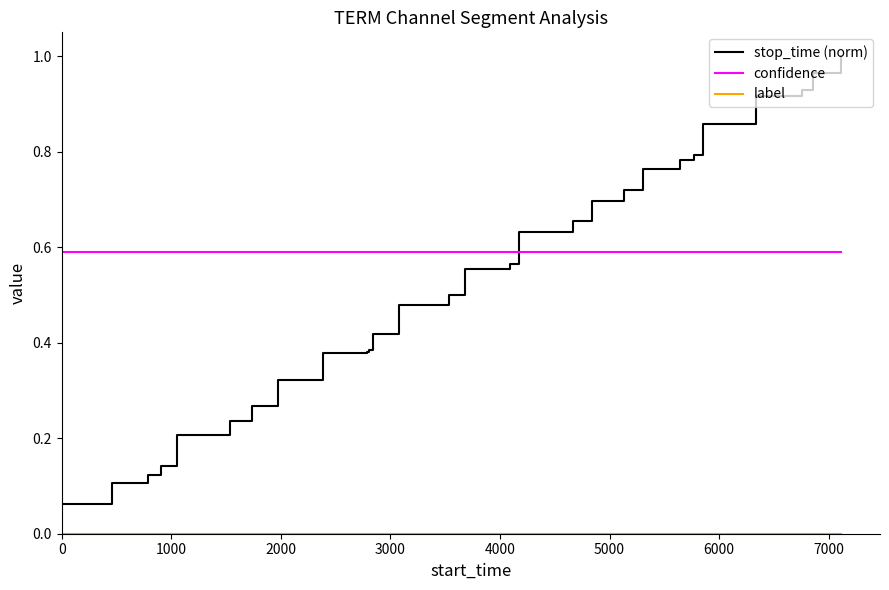

Which series has the largest range (max minus min)?

stop_time (norm)